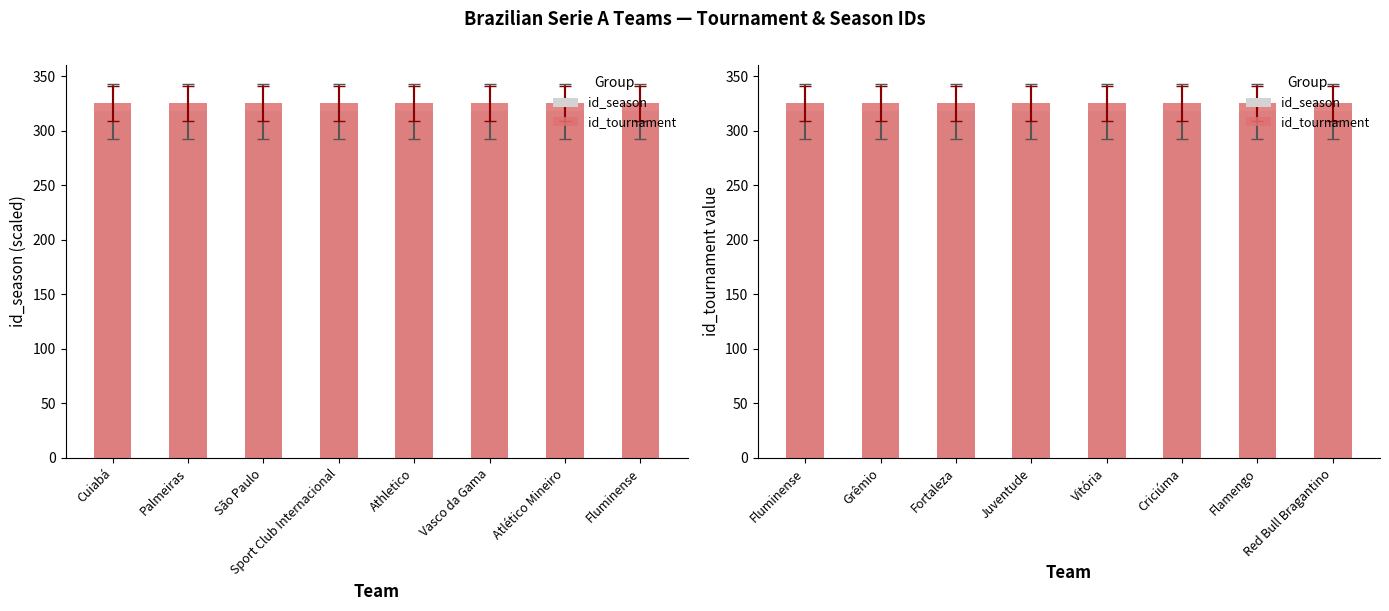

Is the value of id_season at Juventude greater than the value of id_tournament at Grêmio?

No